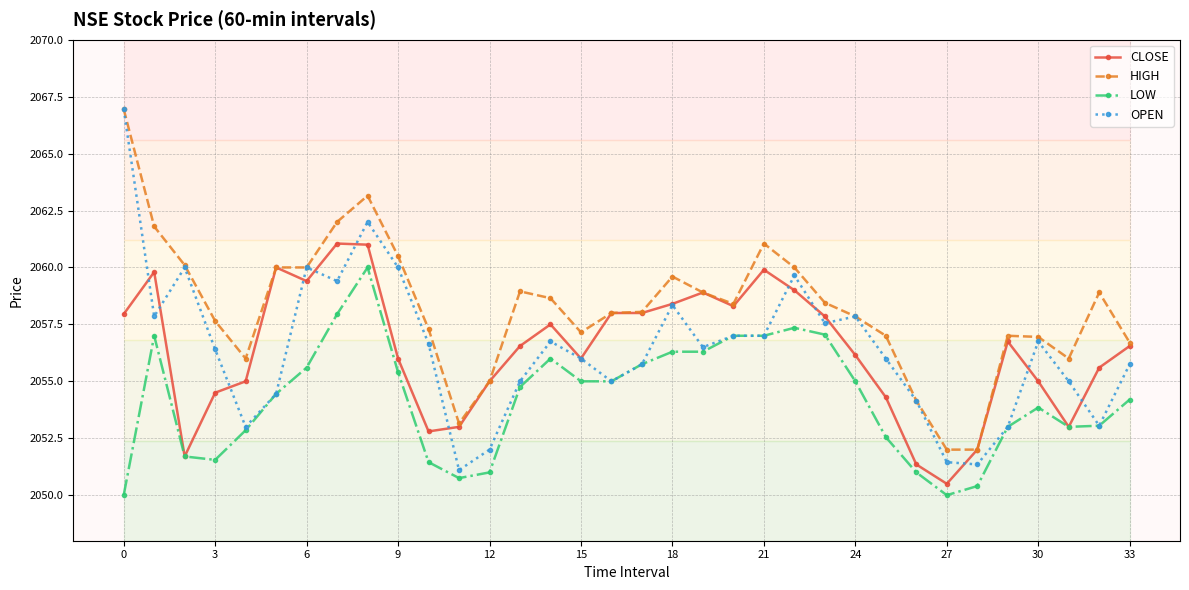

Which series has the largest range (max minus min)?

OPEN